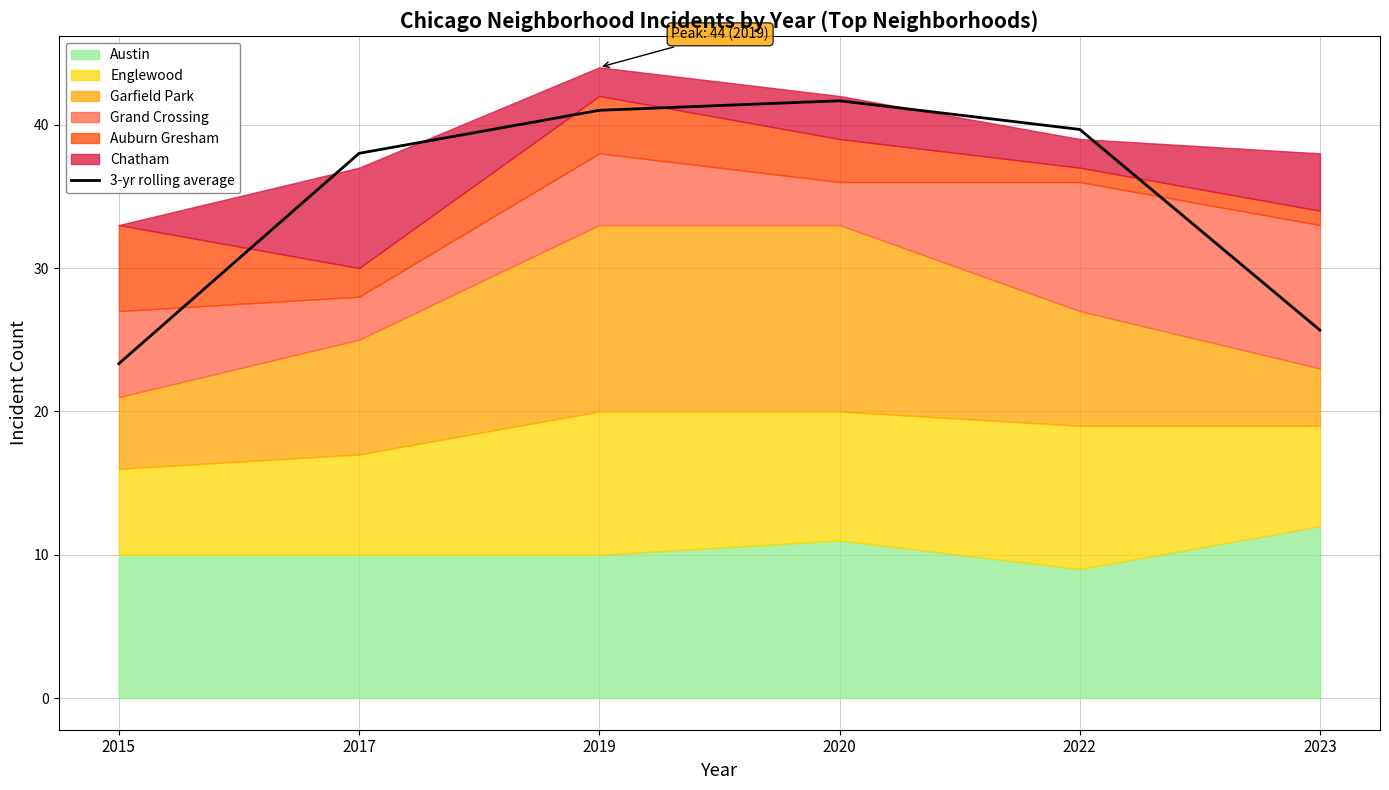

Which category has the lowest value across all series?

2015